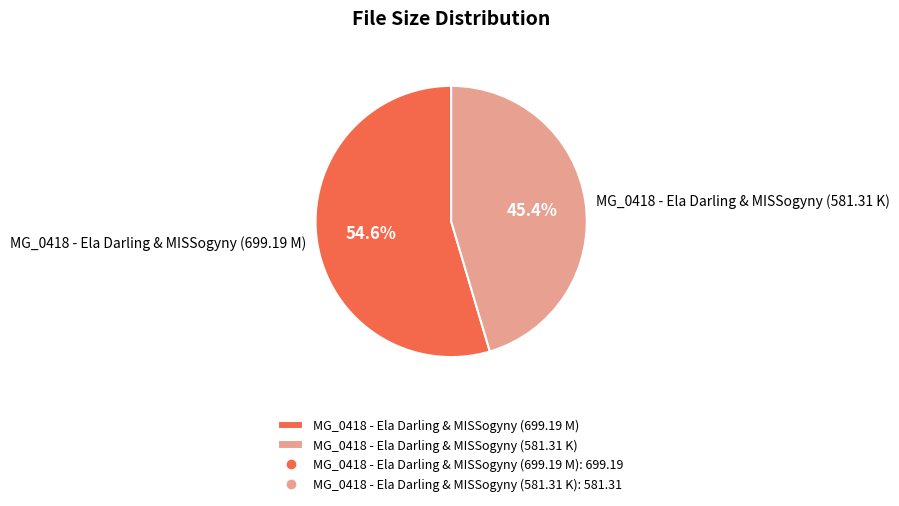

How many slices are in this pie chart?

2